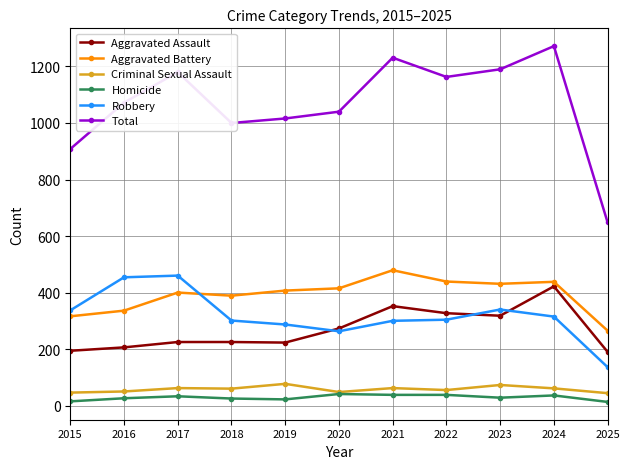

How many data points in Aggravated Assault are less than 225?

4